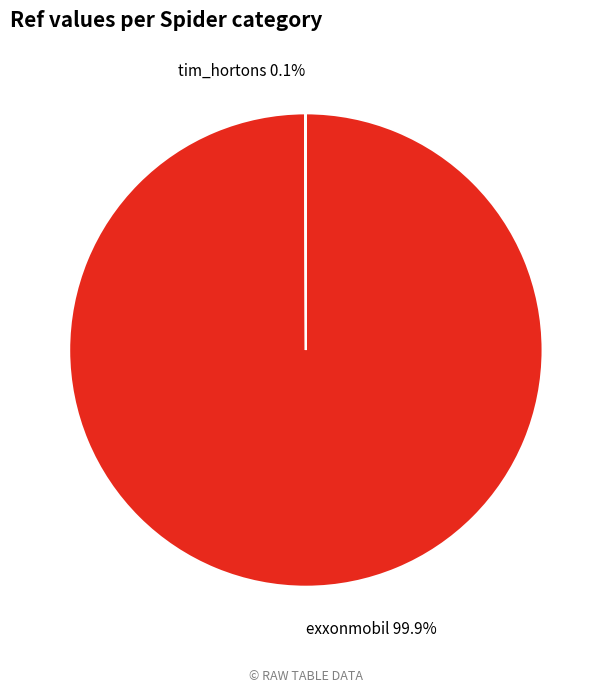

Which slice is the largest?

exxonmobil